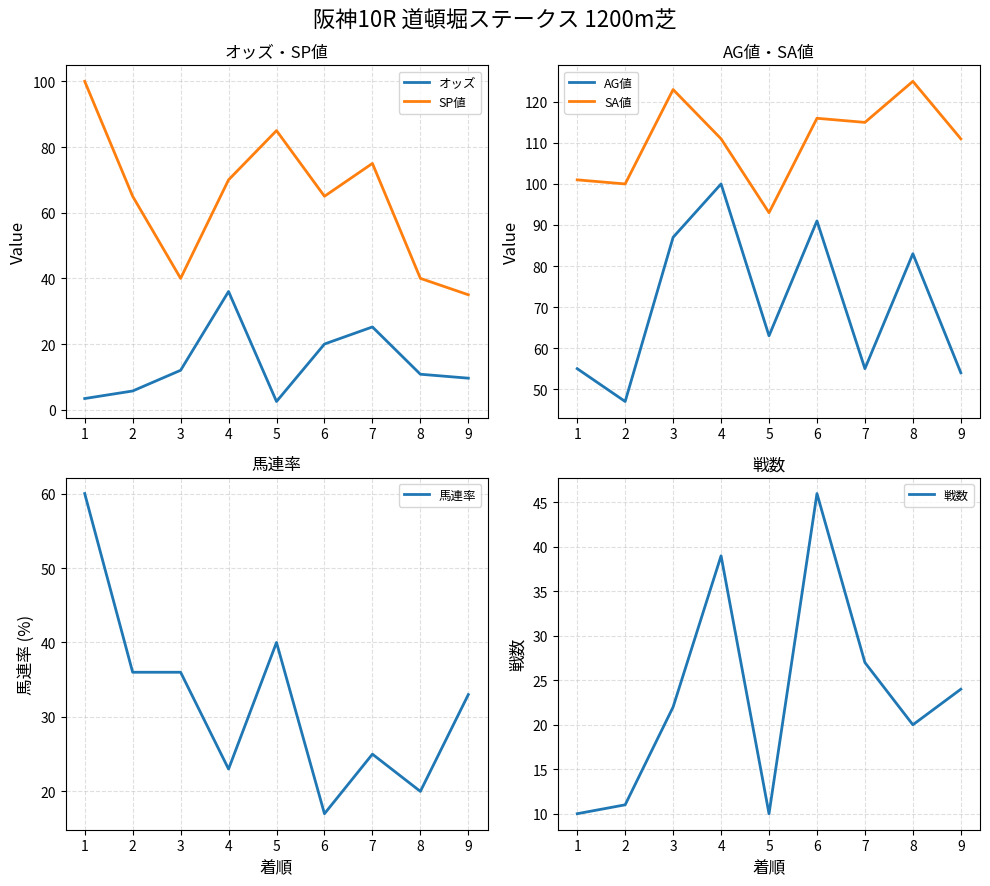

How many lines are shown in the chart?

6